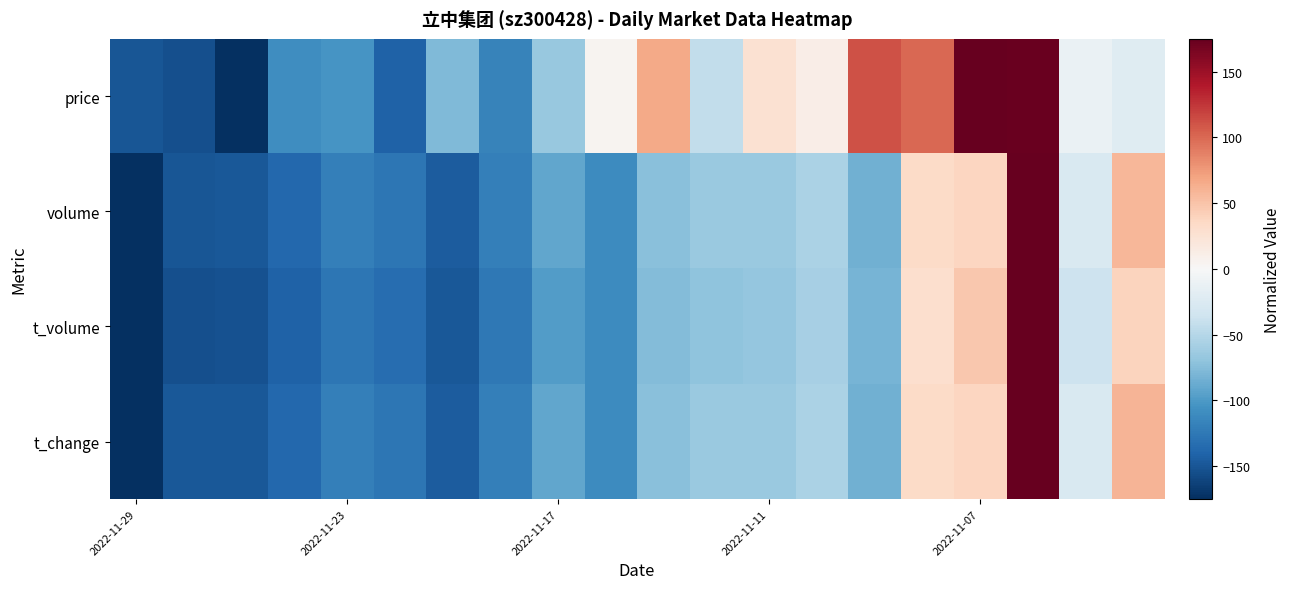

Reading left to right, extract all data points from this chart.

price: -150.0	-154.2	-175.0	-109.0	-103.5	-141.0	-77.1	-117.4	-66.7	4.2	66.7	-43.1	26.4	11.1	111.1	100.0	175.0	173.6	-11.8	-21.5
volume: -175.0	-149.1	-148.5	-138.0	-120.3	-126.9	-145.2	-119.3	-90.9	-110.1	-72.9	-65.0	-65.5	-55.5	-84.5	33.1	38.0	175.0	-27.0	58.6
t_volume: -175.0	-153.3	-152.3	-141.2	-127.1	-132.8	-147.7	-124.5	-98.0	-110.5	-76.3	-70.6	-67.2	-58.7	-81.7	29.9	47.4	175.0	-36.2	39.0
t_change: -175.0	-148.5	-148.5	-137.7	-120.3	-126.9	-145.1	-119.4	-90.4	-109.5	-73.0	-64.7	-65.5	-55.6	-84.6	33.2	38.2	175.0	-26.5	58.9